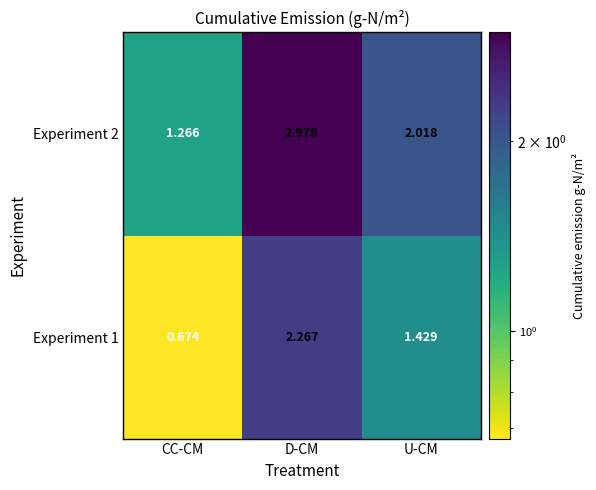

What is the difference between the highest and lowest values at U-CM?

0.6